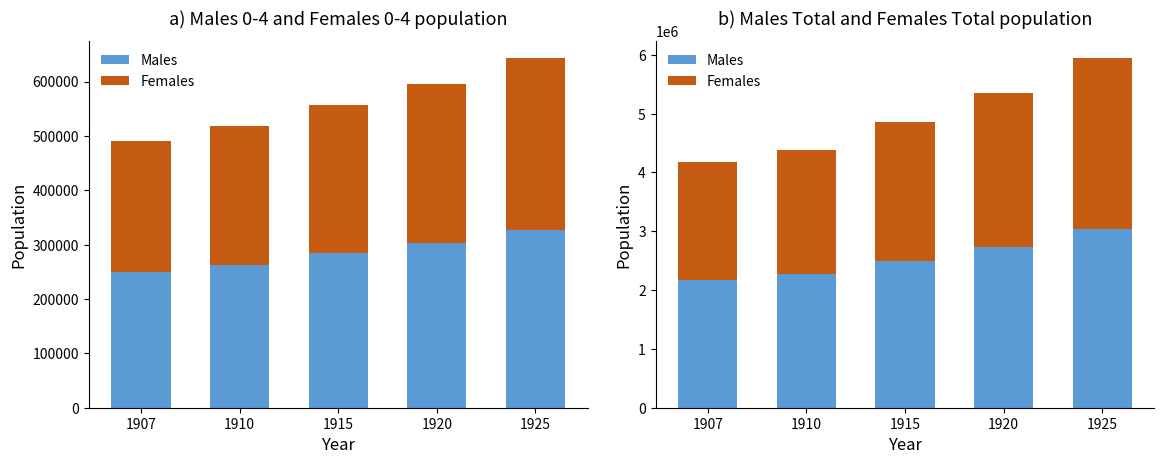

How many values in the Females Total series exceed 2358462?

2